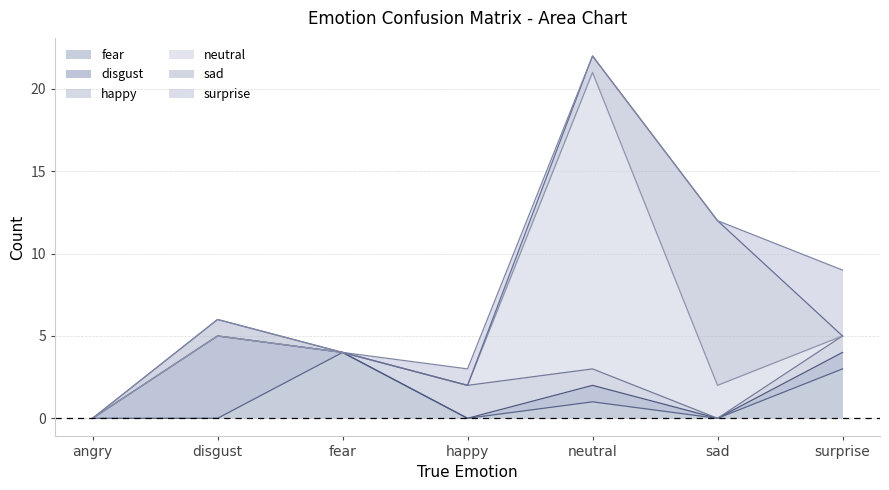

True or false: neutral has more than 1 interior local peaks.

False